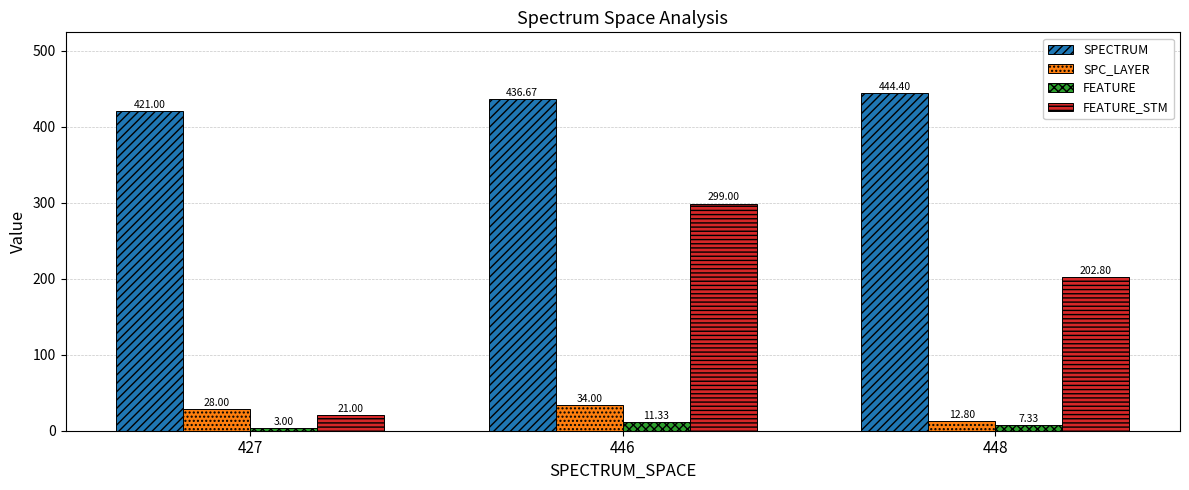

Rank the series at 446 from lowest to highest value.

FEATURE, SPC_LAYER, FEATURE_STM, SPECTRUM